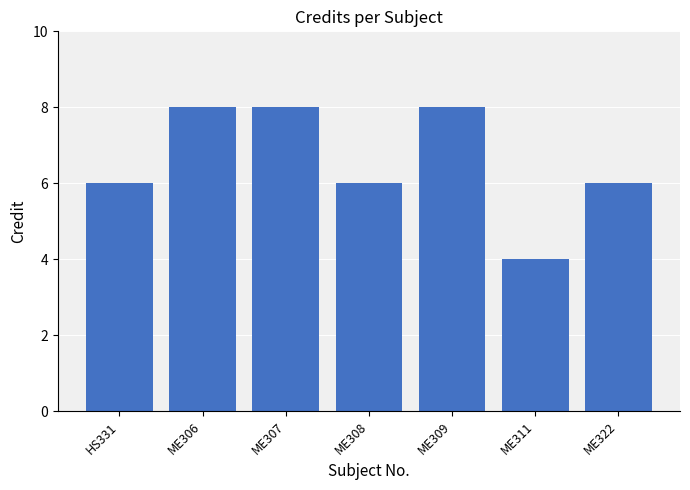

What is the sum of all values?

46